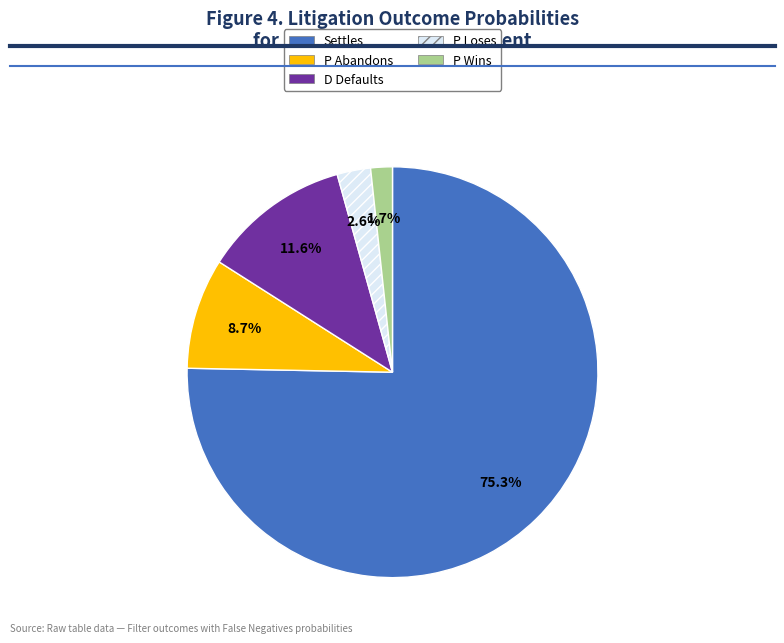

Which category has the biggest portion of the pie?

Settles